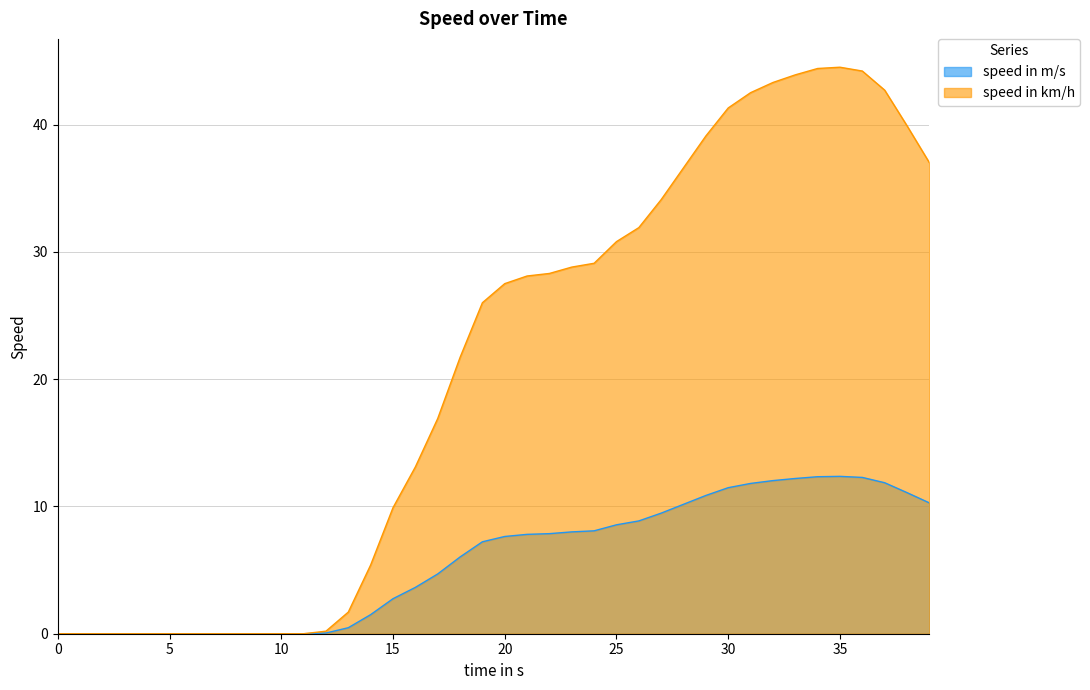

True or false: speed in m/s and speed in km/h intersect in this chart.

False